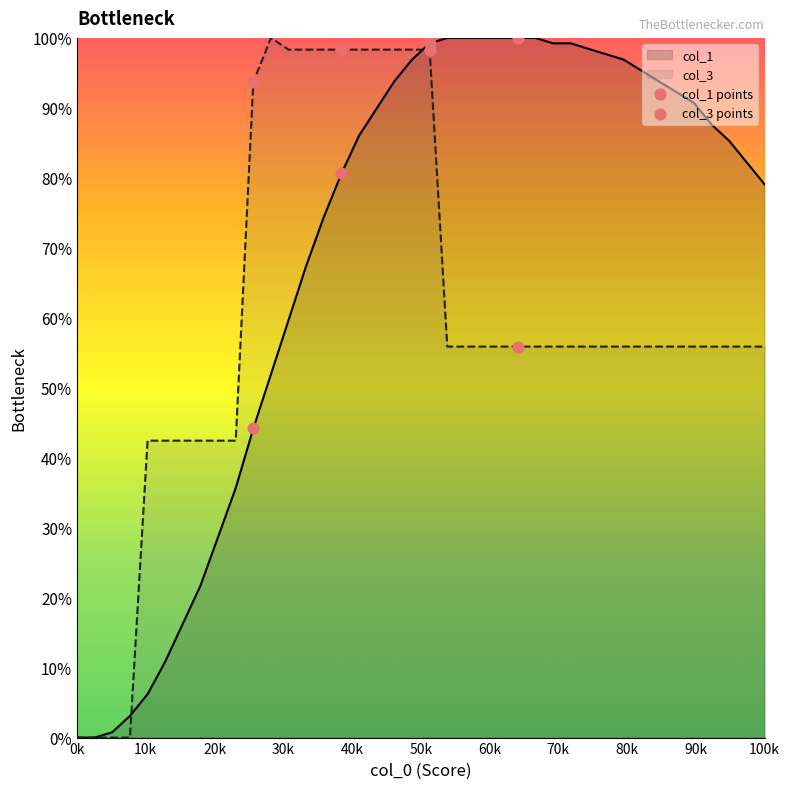

What is the total value across all series at 0k?

0.0